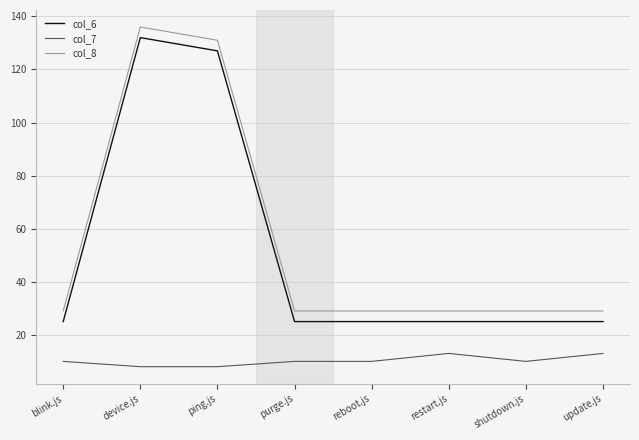

Does the chart display data point markers on the line(s)?

No